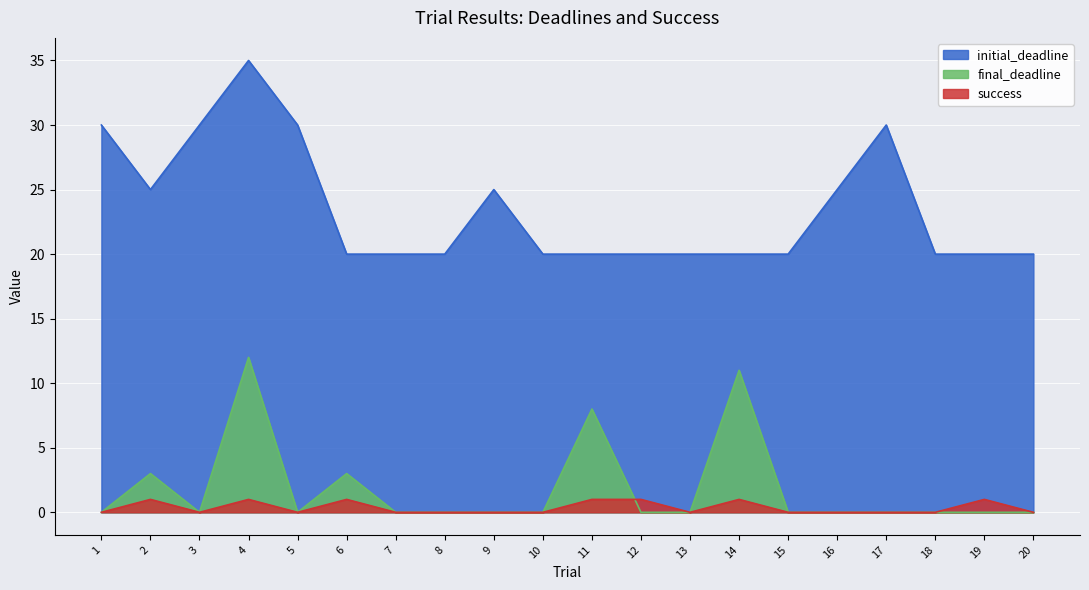

At how many categories does at least one series exceed 3?

20